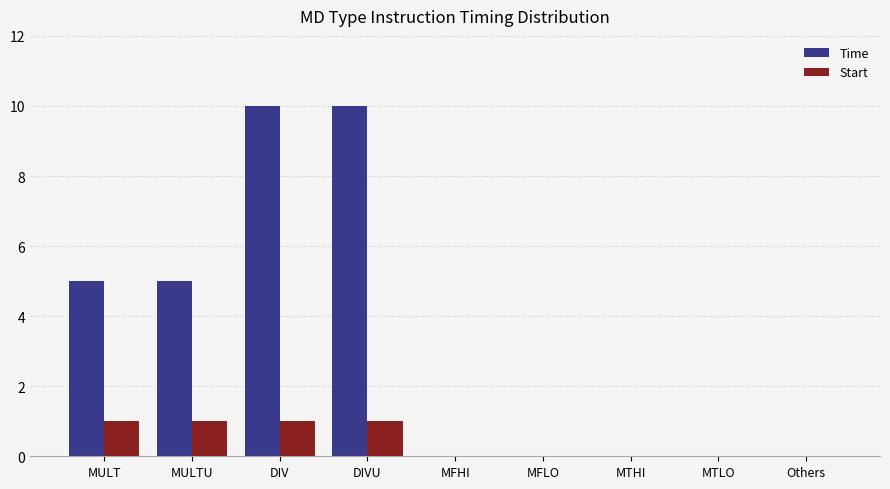

What are all the series names shown in the legend?

Time, Start